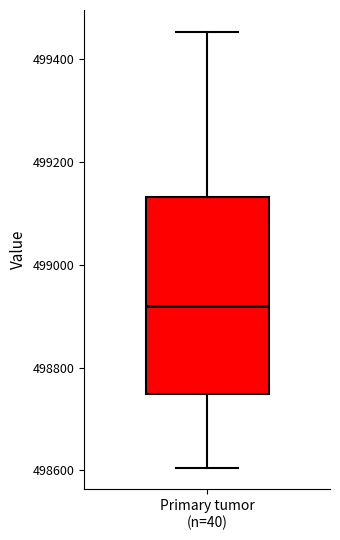

Read this box plot against the y-axis: the position of the median line, the range covered by the box, and the ends of both whiskers. The values are not printed on the chart, so give them approximately, as read against the axis.

median 498920, box 498740 to 499140, whiskers 498600 to 499460